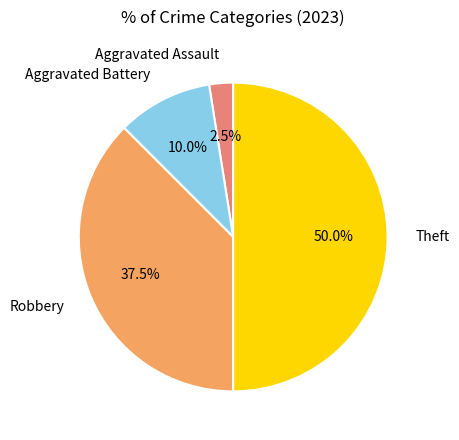

Combined, do Theft and Aggravated Assault account for over 50%?

Yes